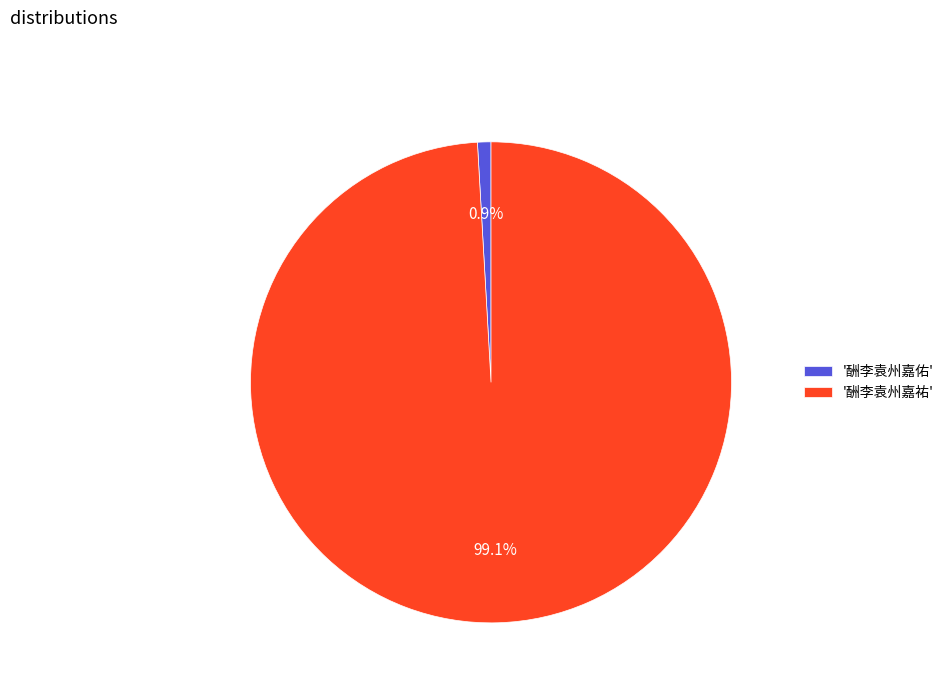

What is the smallest slice in the pie chart?

'酬李袁州嘉佑'